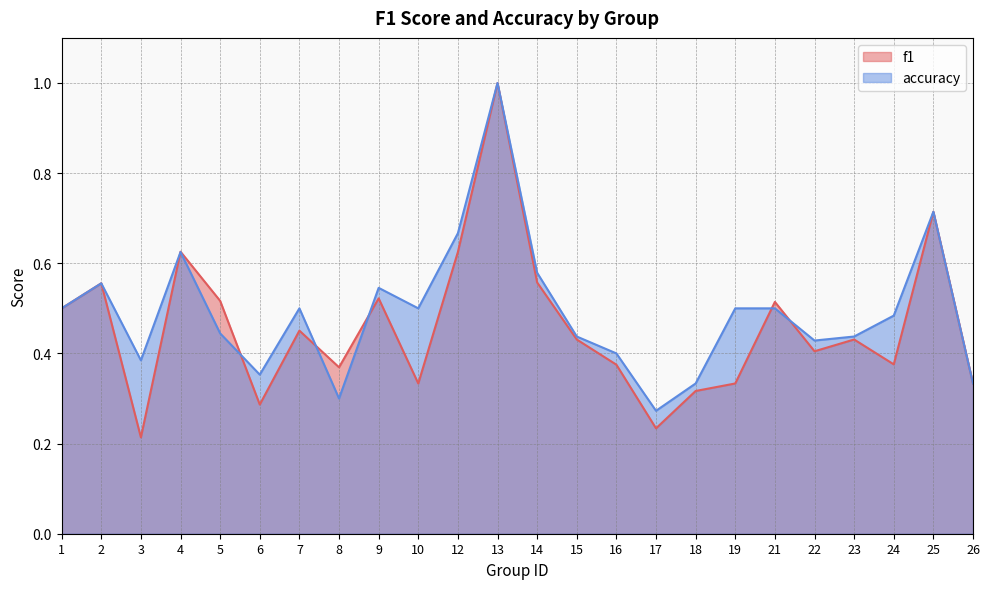

Which series has the largest total across all categories?

accuracy